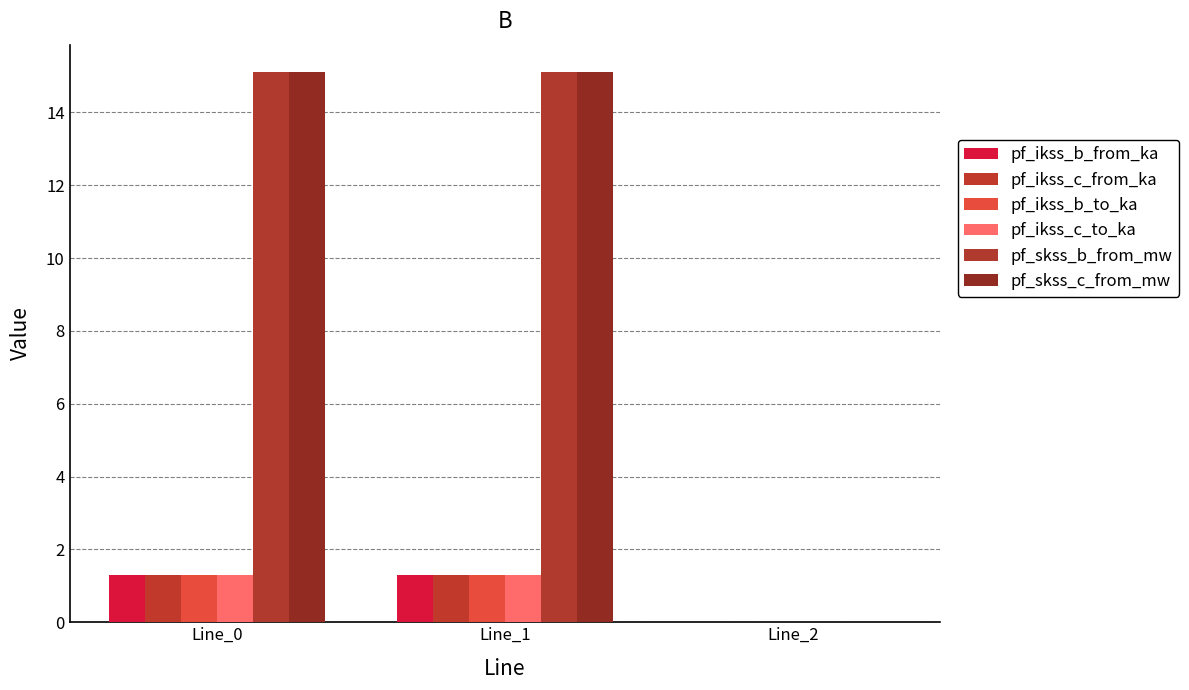

What is the difference between the maximum and minimum values in the pf_ikss_b_to_ka series?

1.3